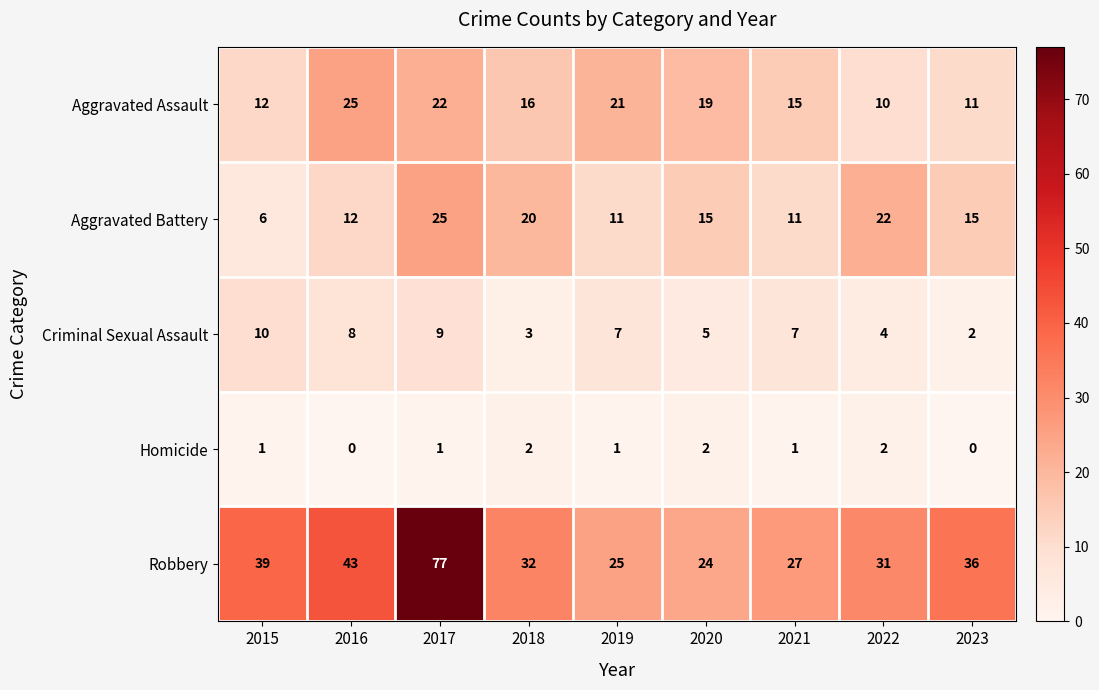

At 2023, list the series in order from smallest to largest.

Homicide, Criminal Sexual Assault, Aggravated Assault, Aggravated Battery, Robbery